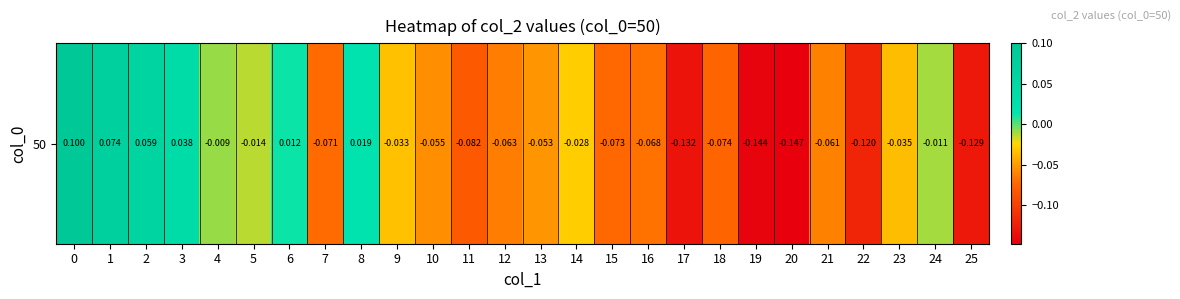

How many categories are shown in the chart?

26